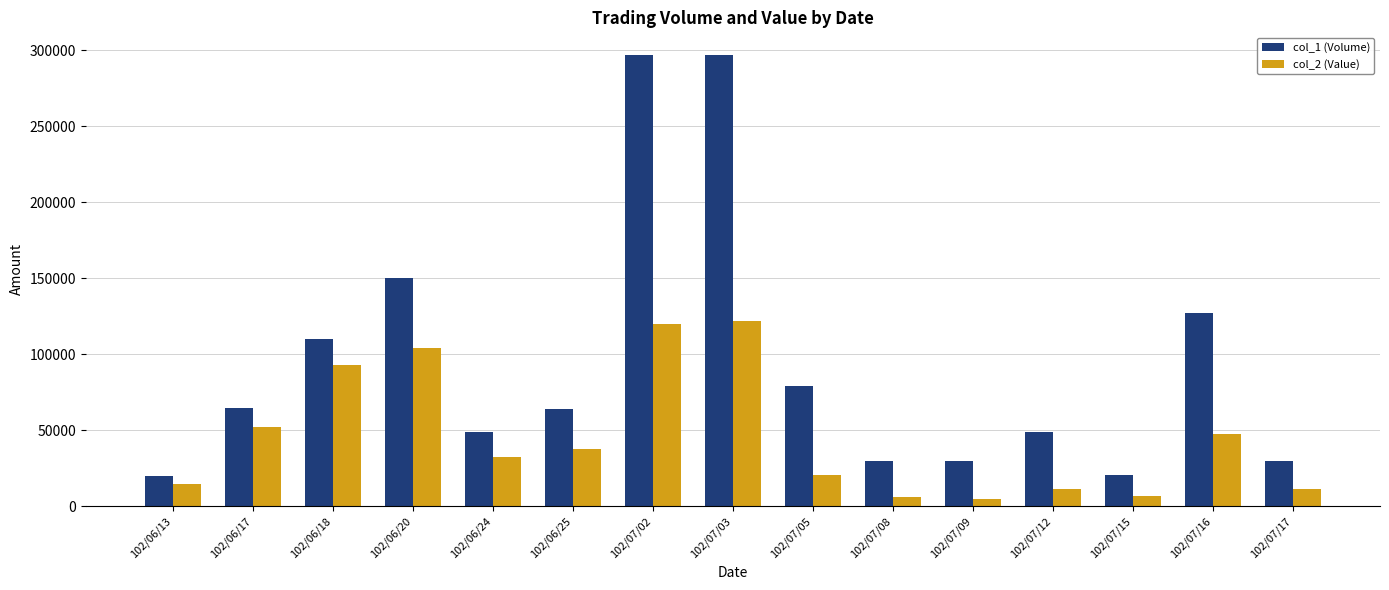

What are all the series names shown in the legend?

col_1 (Volume), col_2 (Value)